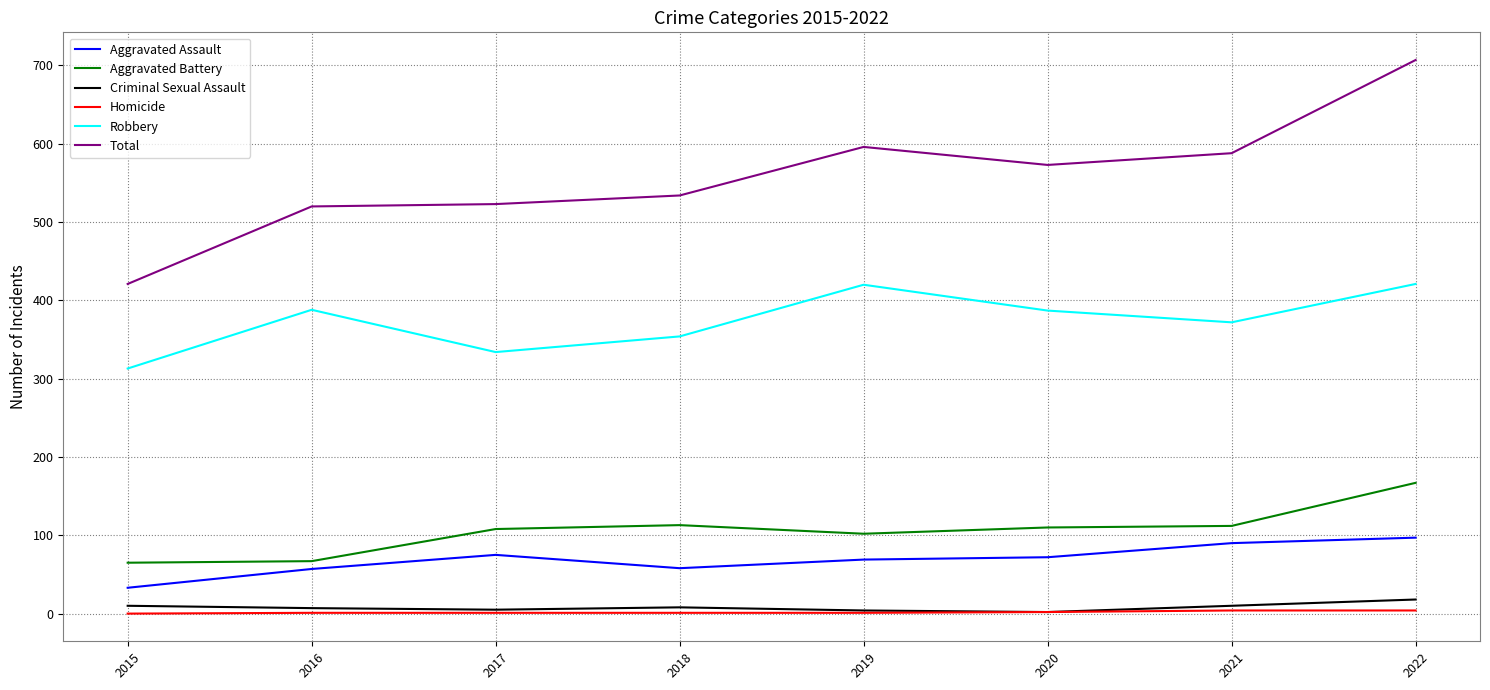

How many distinct data groups are displayed?

6